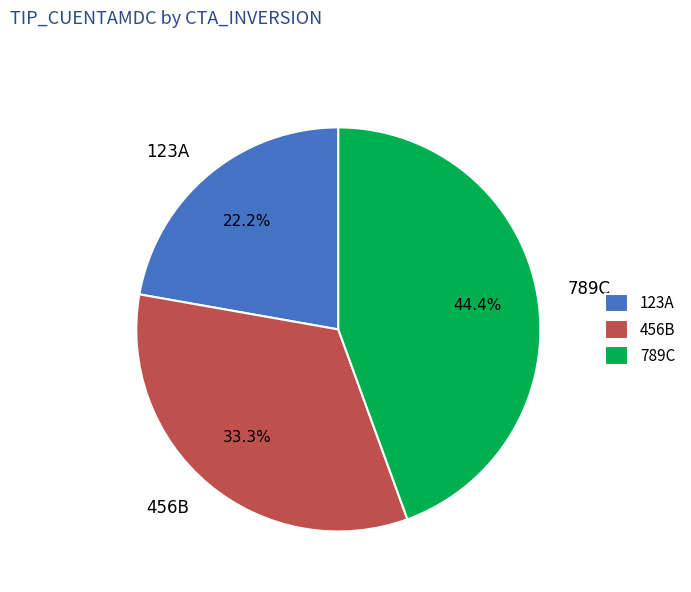

What portion of the pie excludes 789C?

55.6%